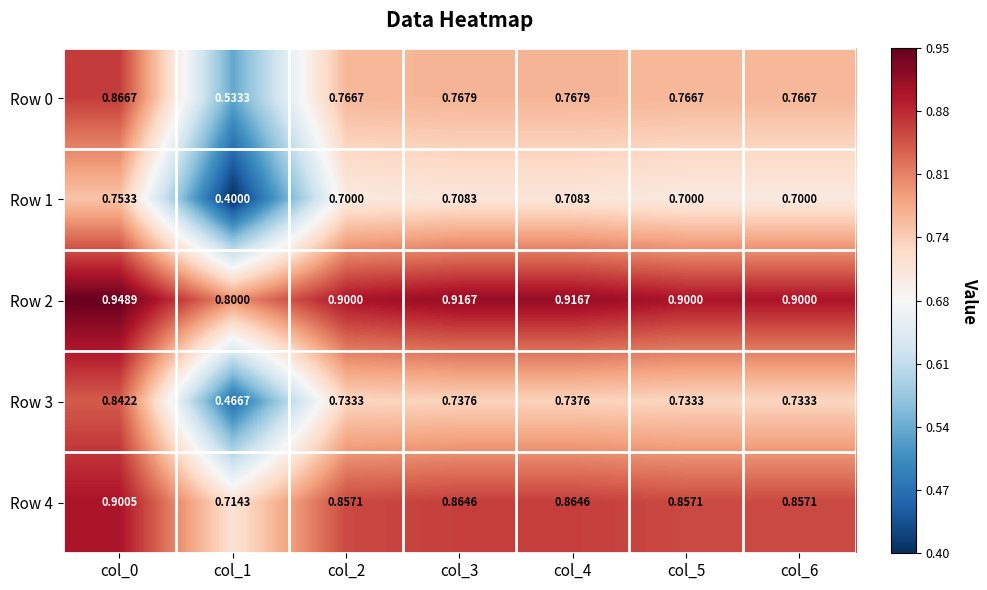

Between col_1 and col_4, which series saw the biggest shift?

Row 1